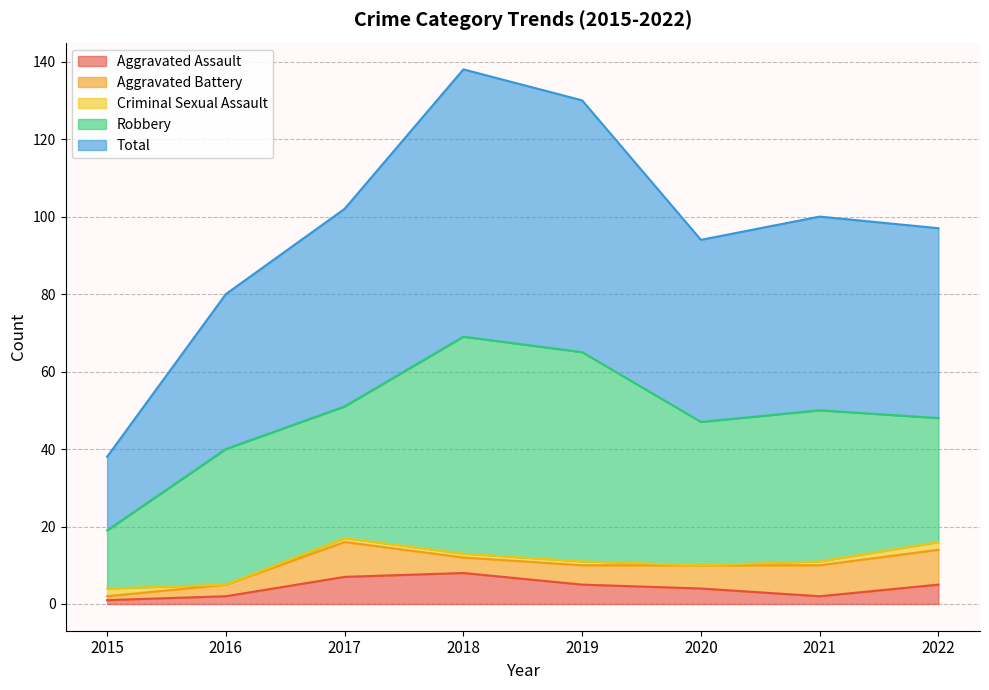

Reading left to right, transcribe all the data shown in this chart.

Aggravated Assault: 1	2	7	8	5	4	2	5
Aggravated Battery: 1	3	9	4	5	6	8	9
Criminal Sexual Assault: 2	0	1	1	1	0	1	2
Robbery: 15	35	34	56	54	37	39	32
Total: 19	40	51	69	65	47	50	49